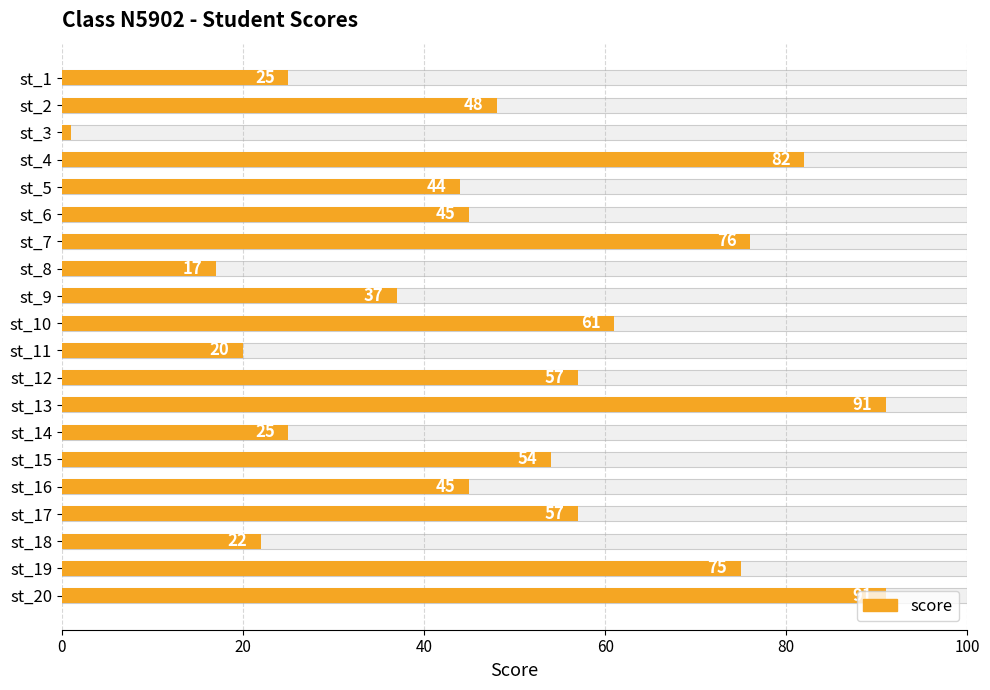

How many categories are shown in the chart?

20